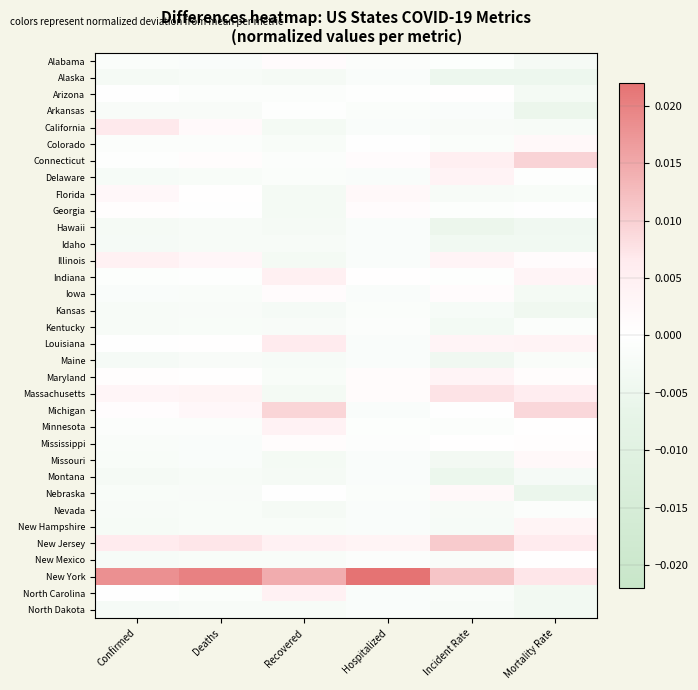

Which series has the largest total across all categories?

New York